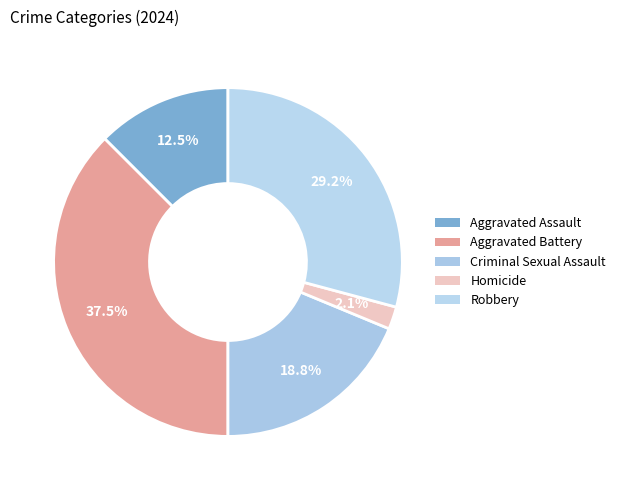

How many slices are in this pie chart?

5